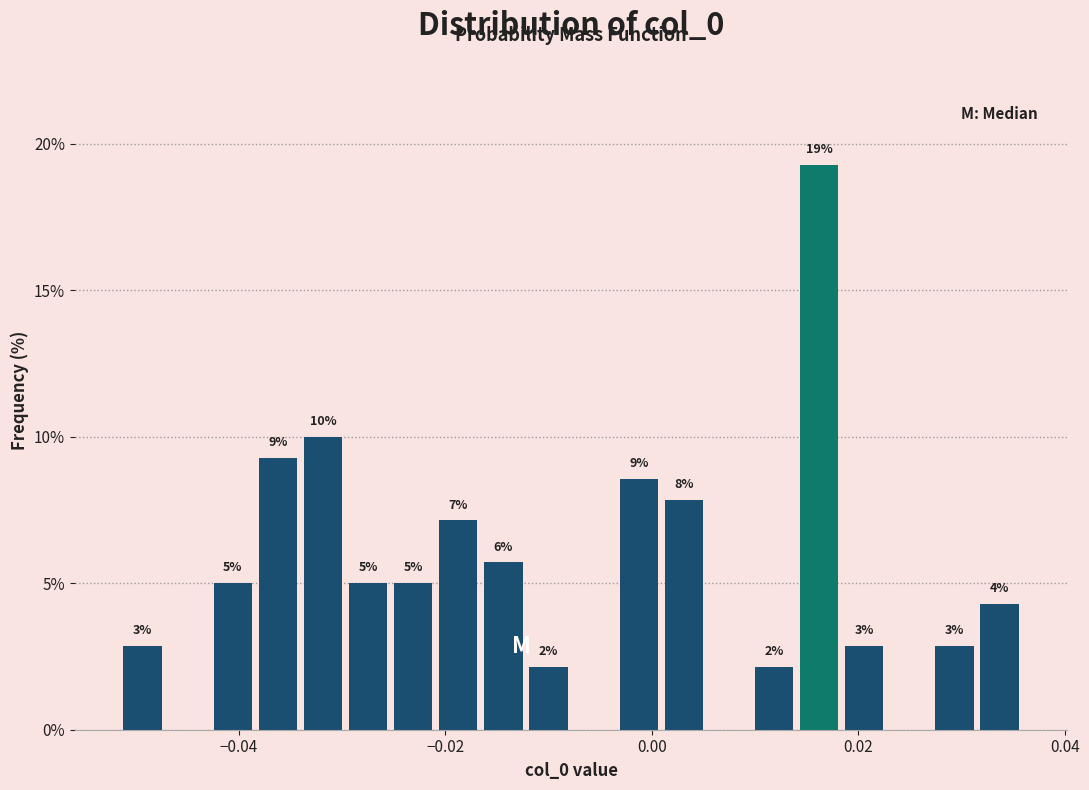

Read against the x-axis, roughly where is the centre of the tallest bar?

0.016